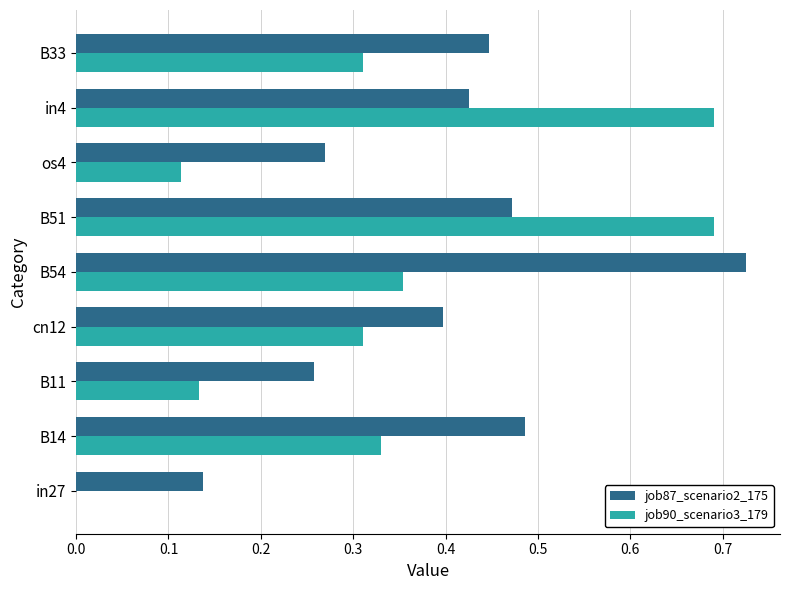

The value of job87_scenario2_175 at B14 is 0.2. True or false?

False